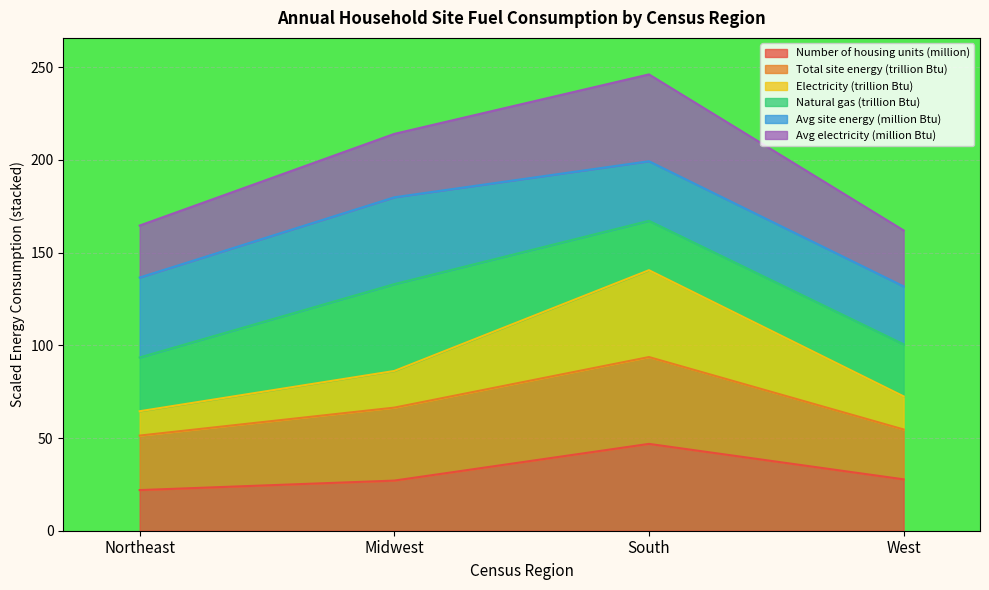

Which category has the highest value in the Number of housing units (million) series?

South